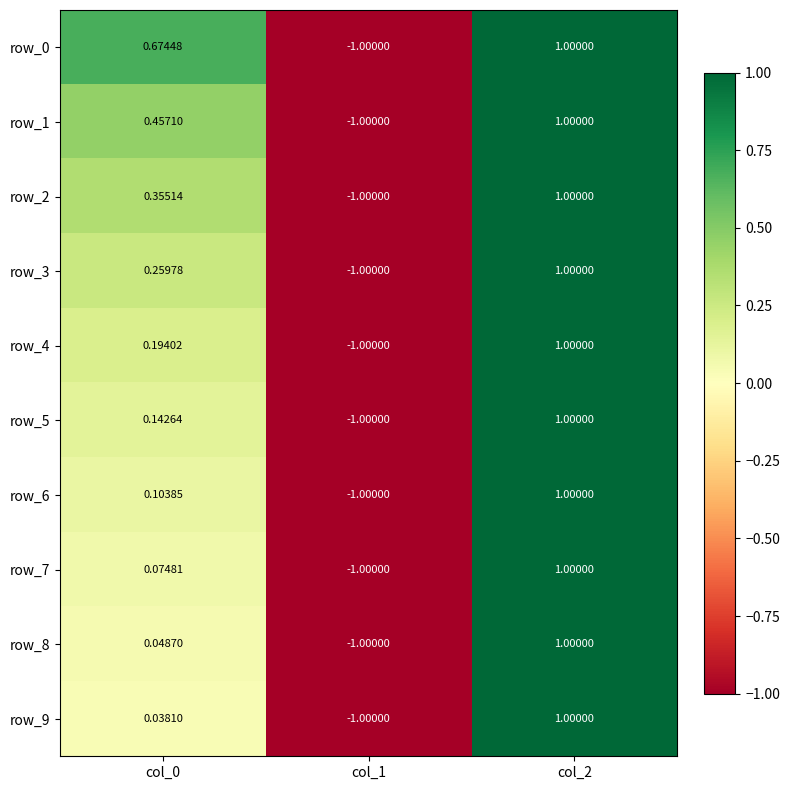

List the series in order of their peak value, highest first.

row_0, row_1, row_2, row_3, row_4, row_5, row_6, row_7, row_8, row_9